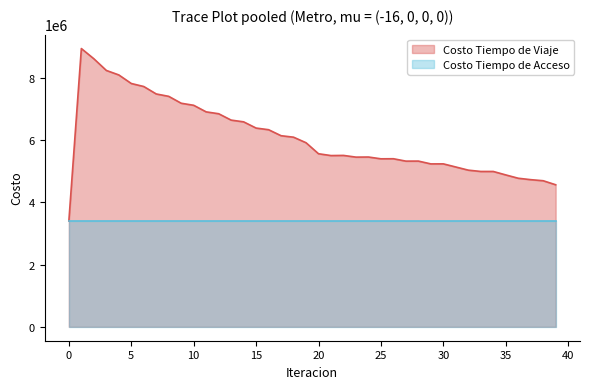

Between 24 and 13, which is larger?

13